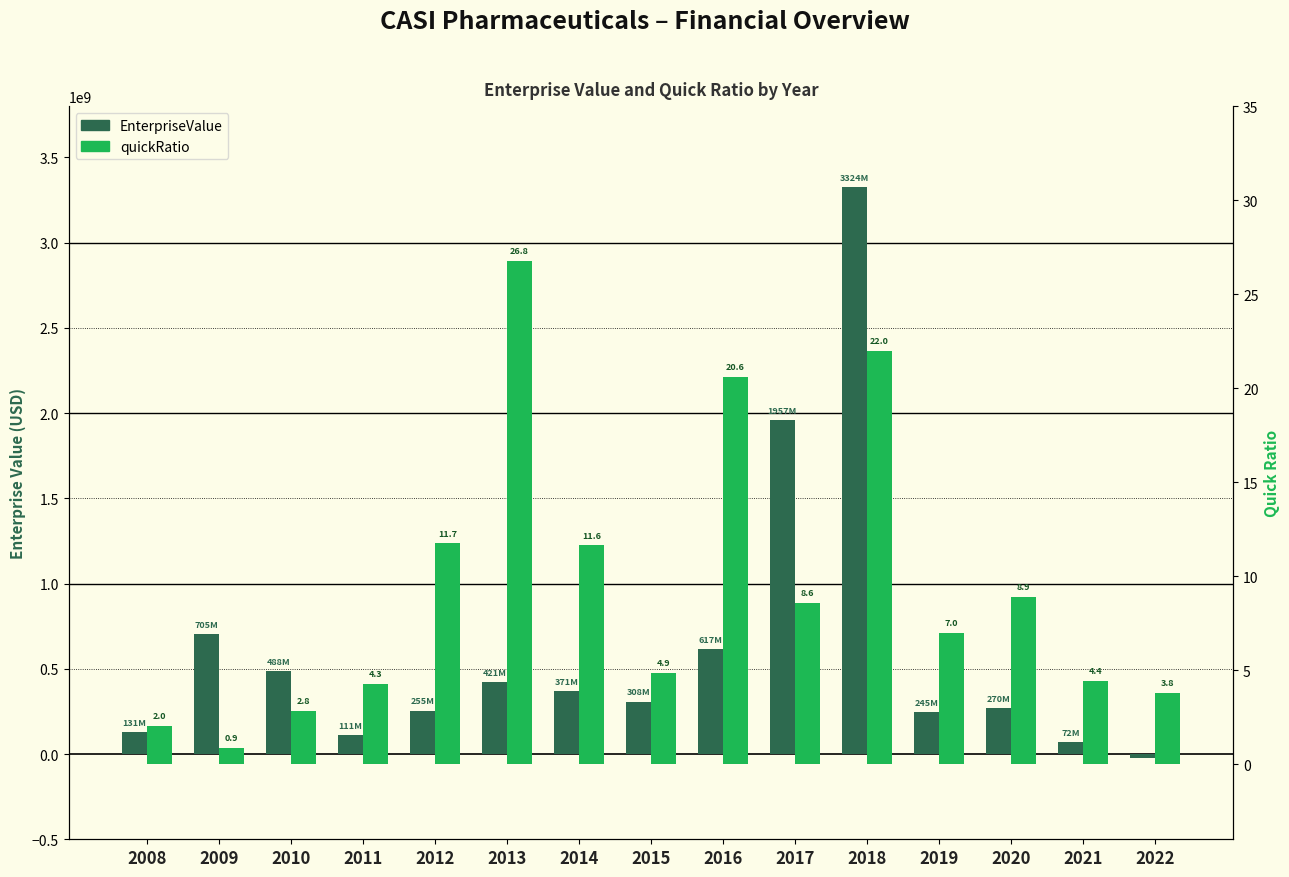

Which series has the largest total across all categories?

EnterpriseValue